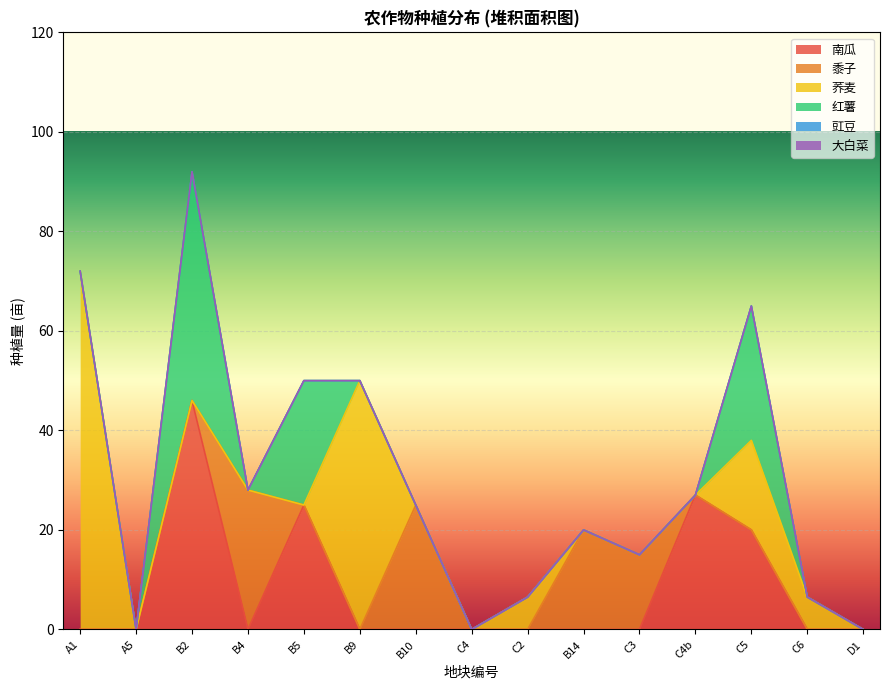

Does the chart display data point markers on the line(s)?

No